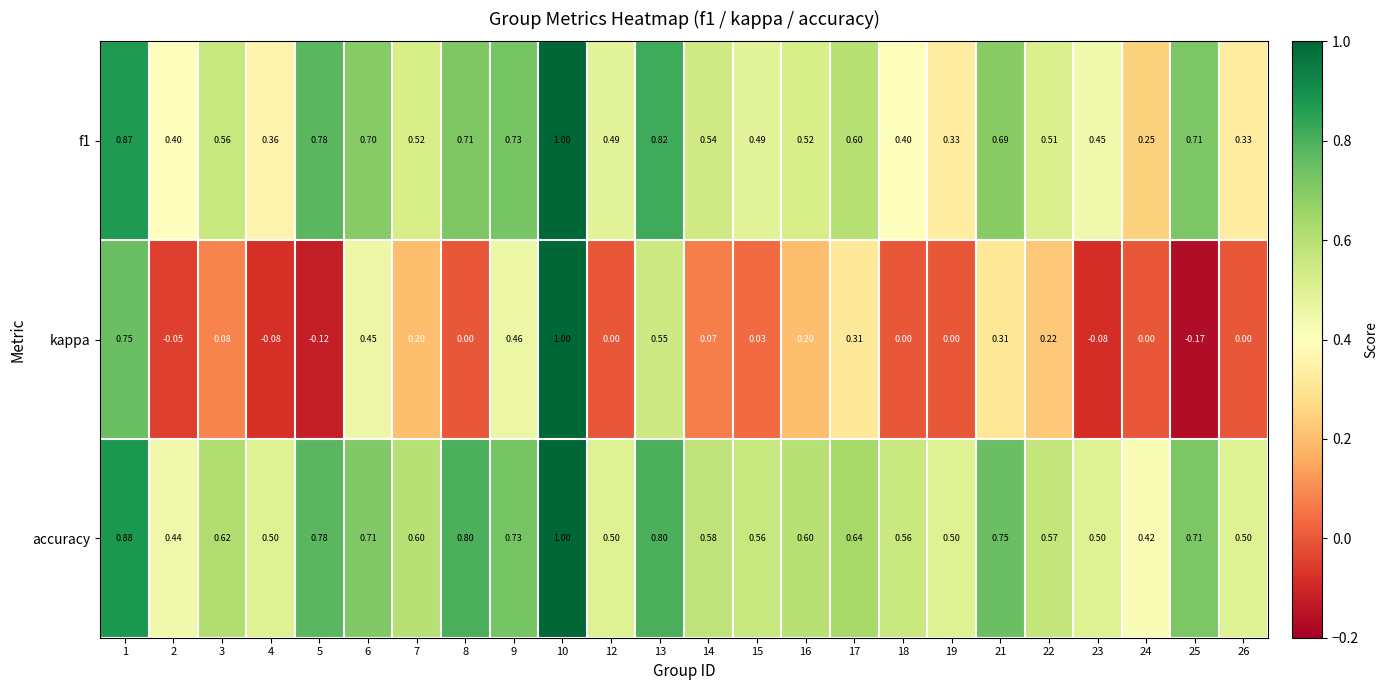

Between 8 and 22, which series saw the biggest shift?

accuracy